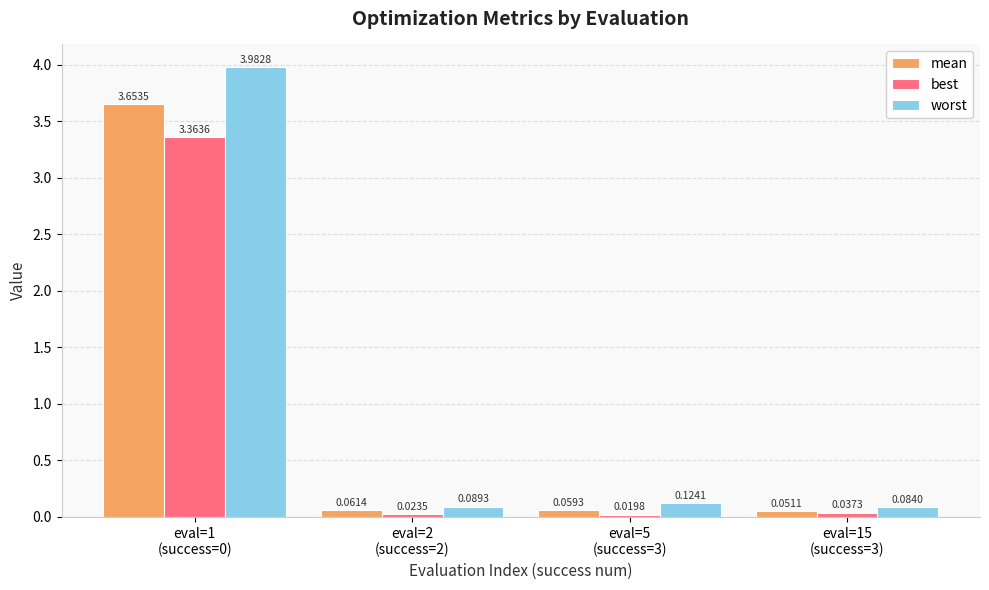

Which series changed the most between eval=5
(success=3) and eval=15
(success=3)?

worst